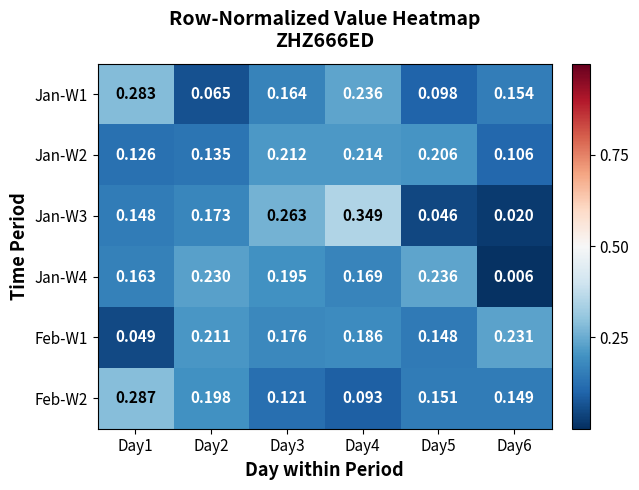

Is it true that Feb-W2 equals 0.1 at Day5?

False